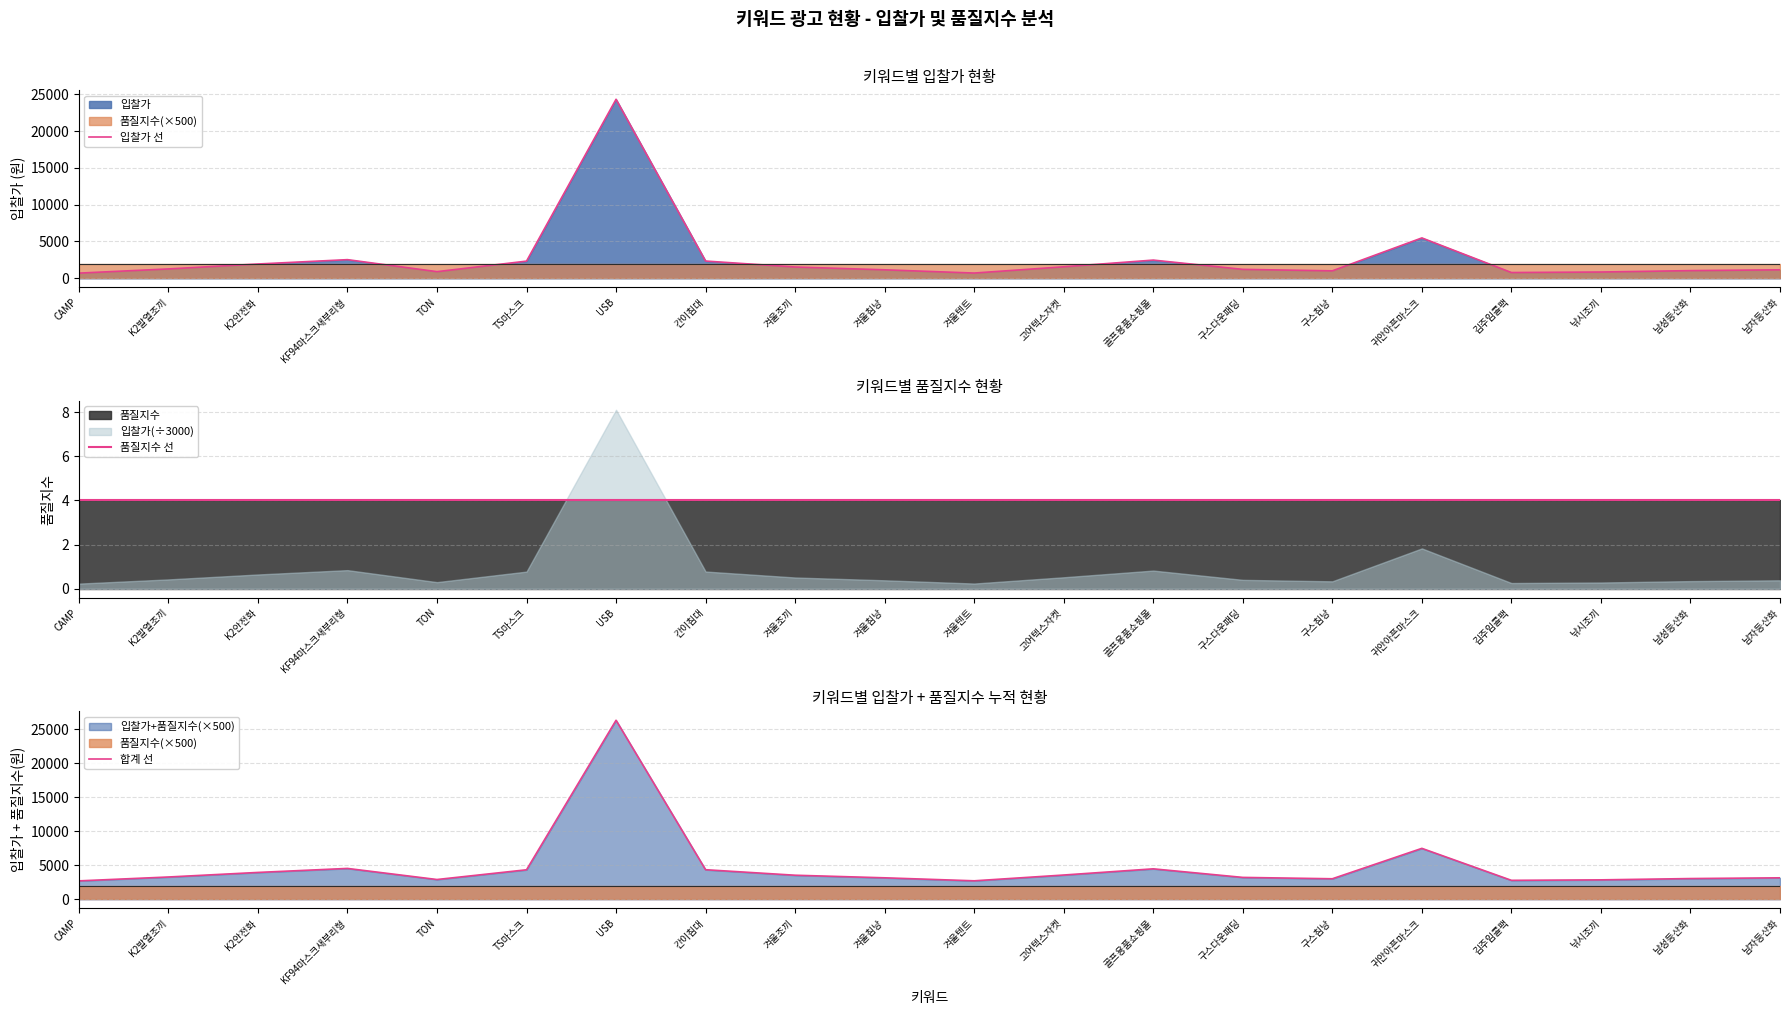

Reading left to right, list all the values displayed in this chart.

입찰가 선: 700	1270	1940	2530	900	2330	24310	2340	1530	1150	710	1560	2470	1210	1010	5480	780	850	1040	1150
품질지수 선: 4	4	4	4	4	4	4	4	4	4	4	4	4	4	4	4	4	4	4	4
합계 선: 2700	3270	3940	4530	2900	4330	26310	4340	3530	3150	2710	3560	4470	3210	3010	7480	2780	2850	3040	3150